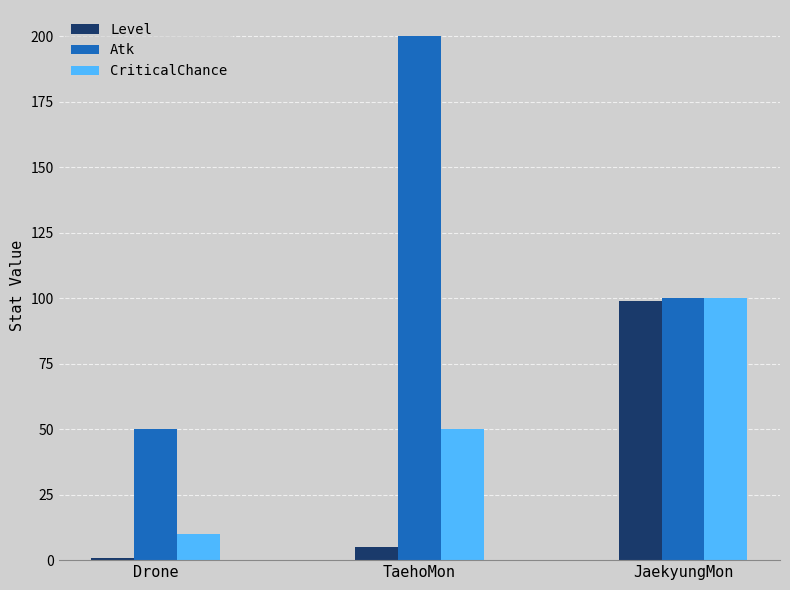

Rank the categories by CriticalChance value from lowest to highest.

Drone, TaehoMon, JaekyungMon